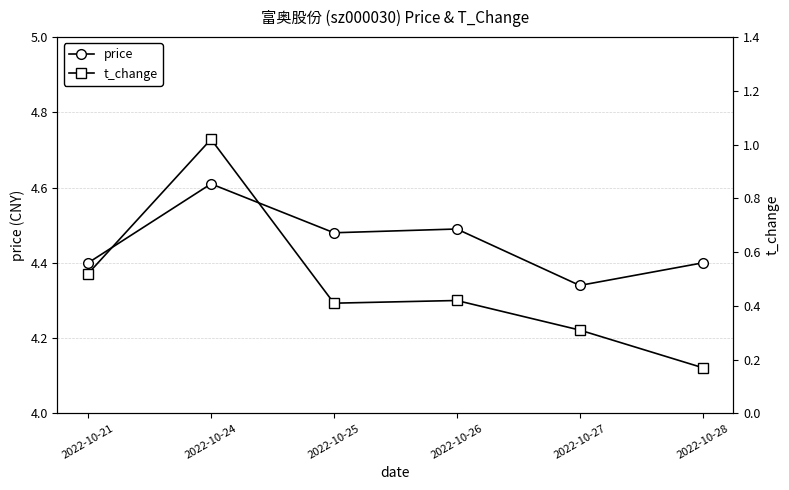

What is the difference between the price values at 2022-10-28 and 2022-10-27?

0.1